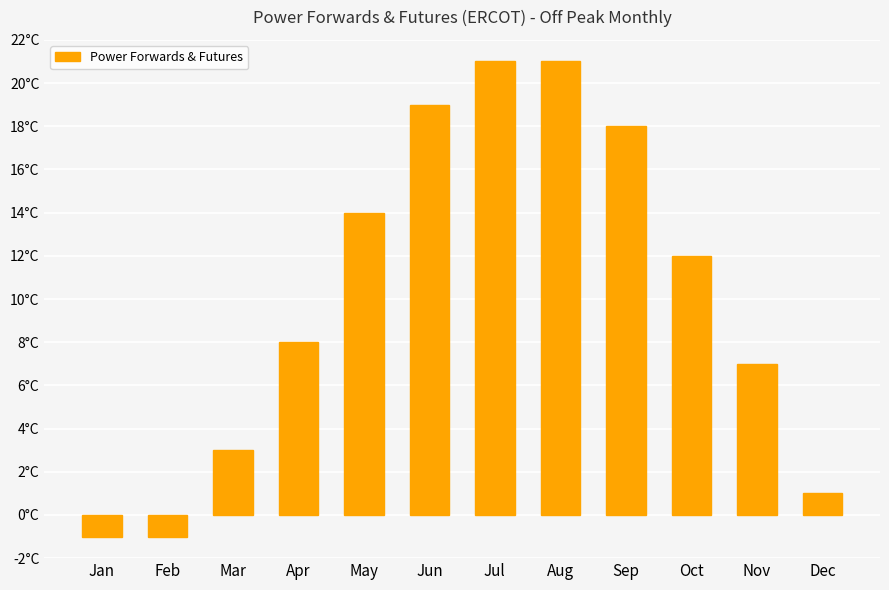

Does the chart contain any negative values?

Yes